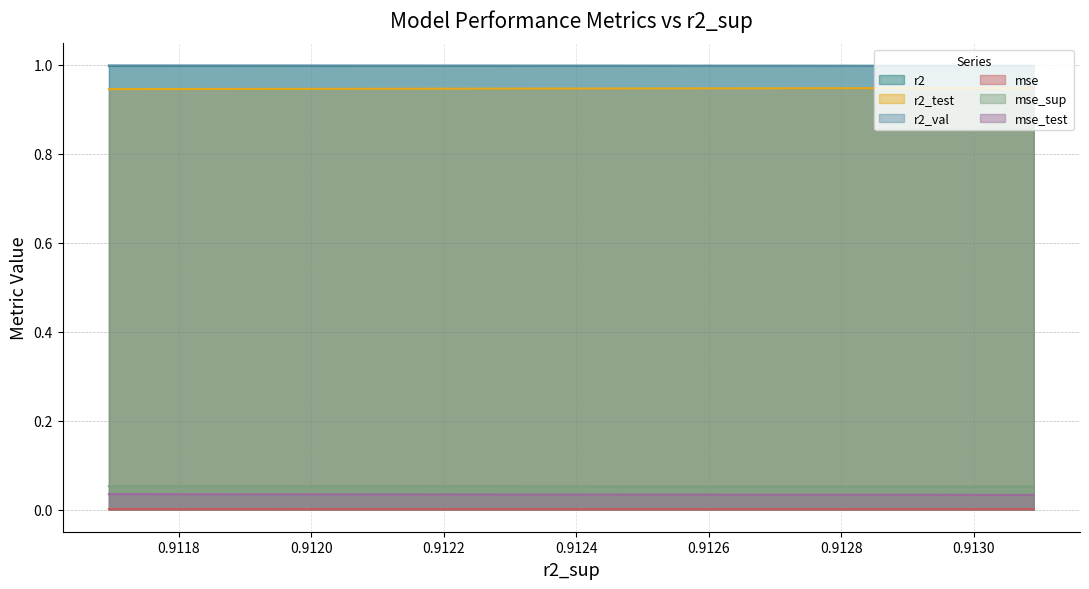

What are all the series names shown in the legend?

r2, r2_test, r2_val, mse, mse_sup, mse_test